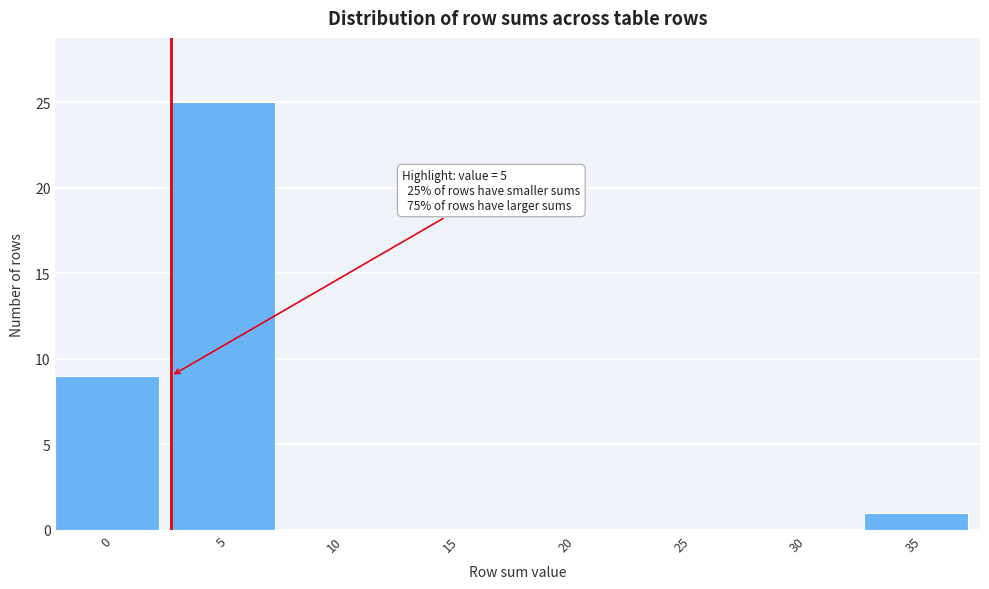

Reading left to right, list all the values displayed in this chart.

0=9	5=25	10=0	15=0	20=0	25=0	30=0	35=1